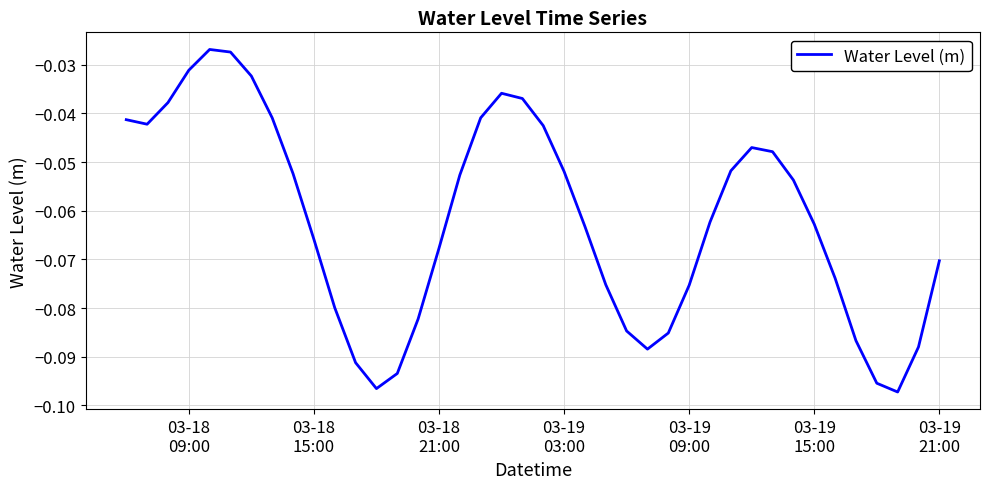

Does the chart have visible grid lines?

Yes